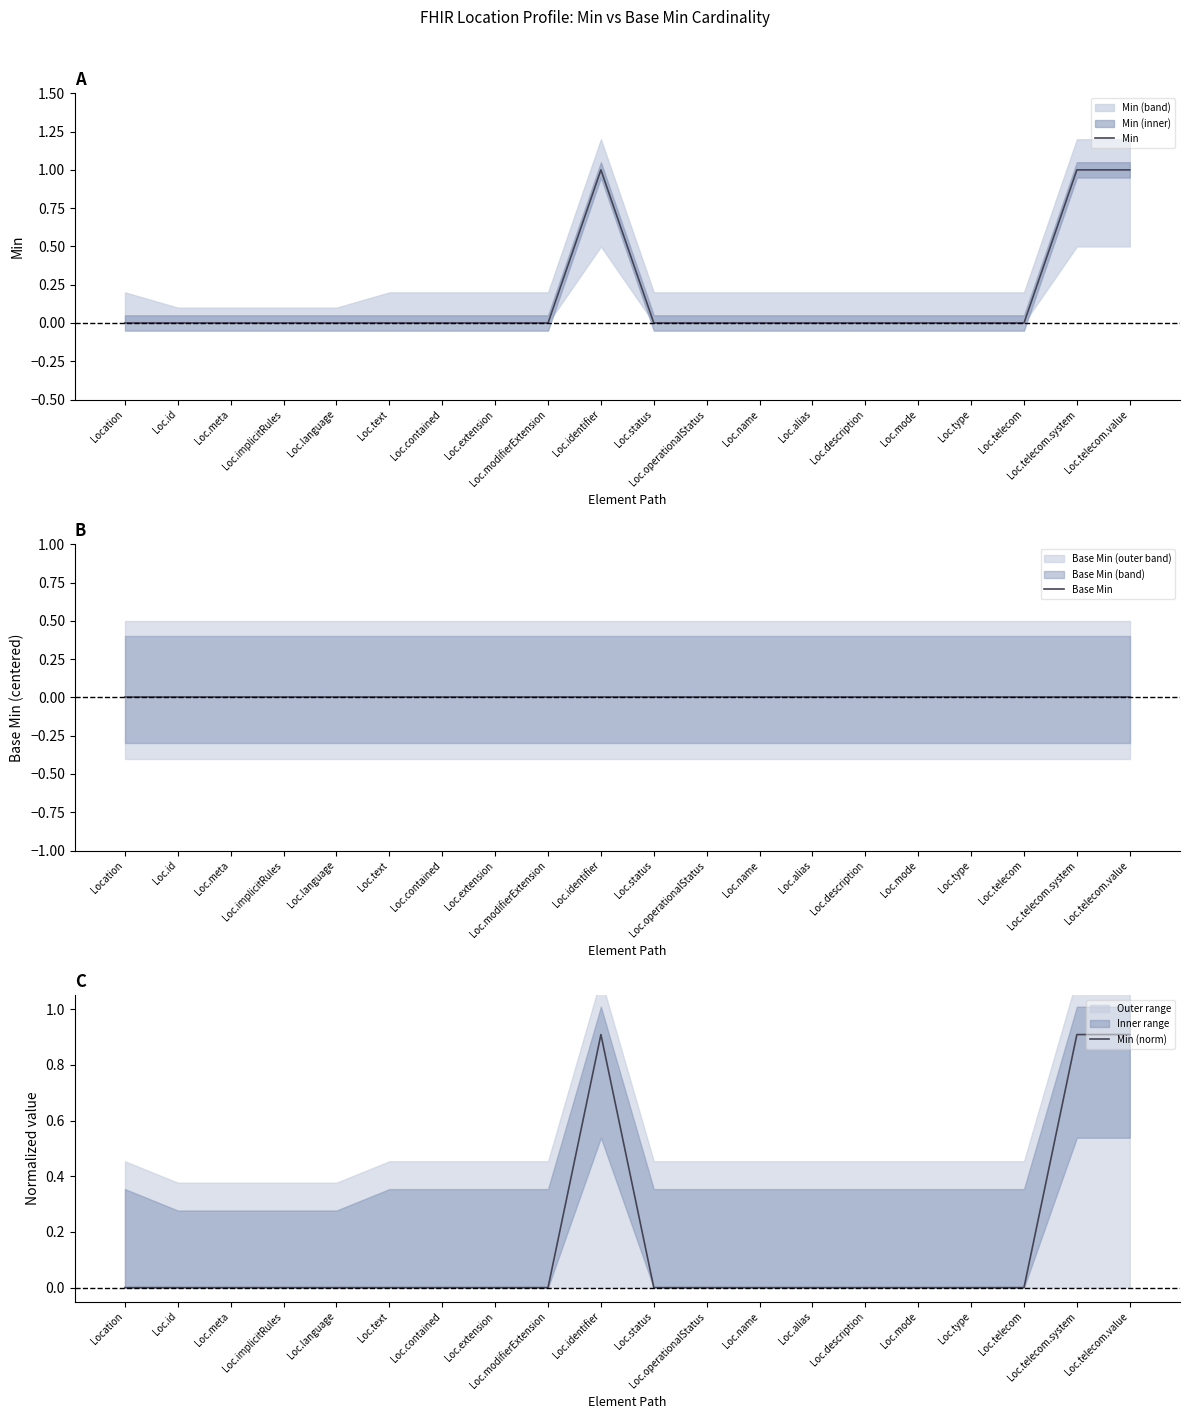

True or false: Min has more than 2 points higher than both neighbors.

False